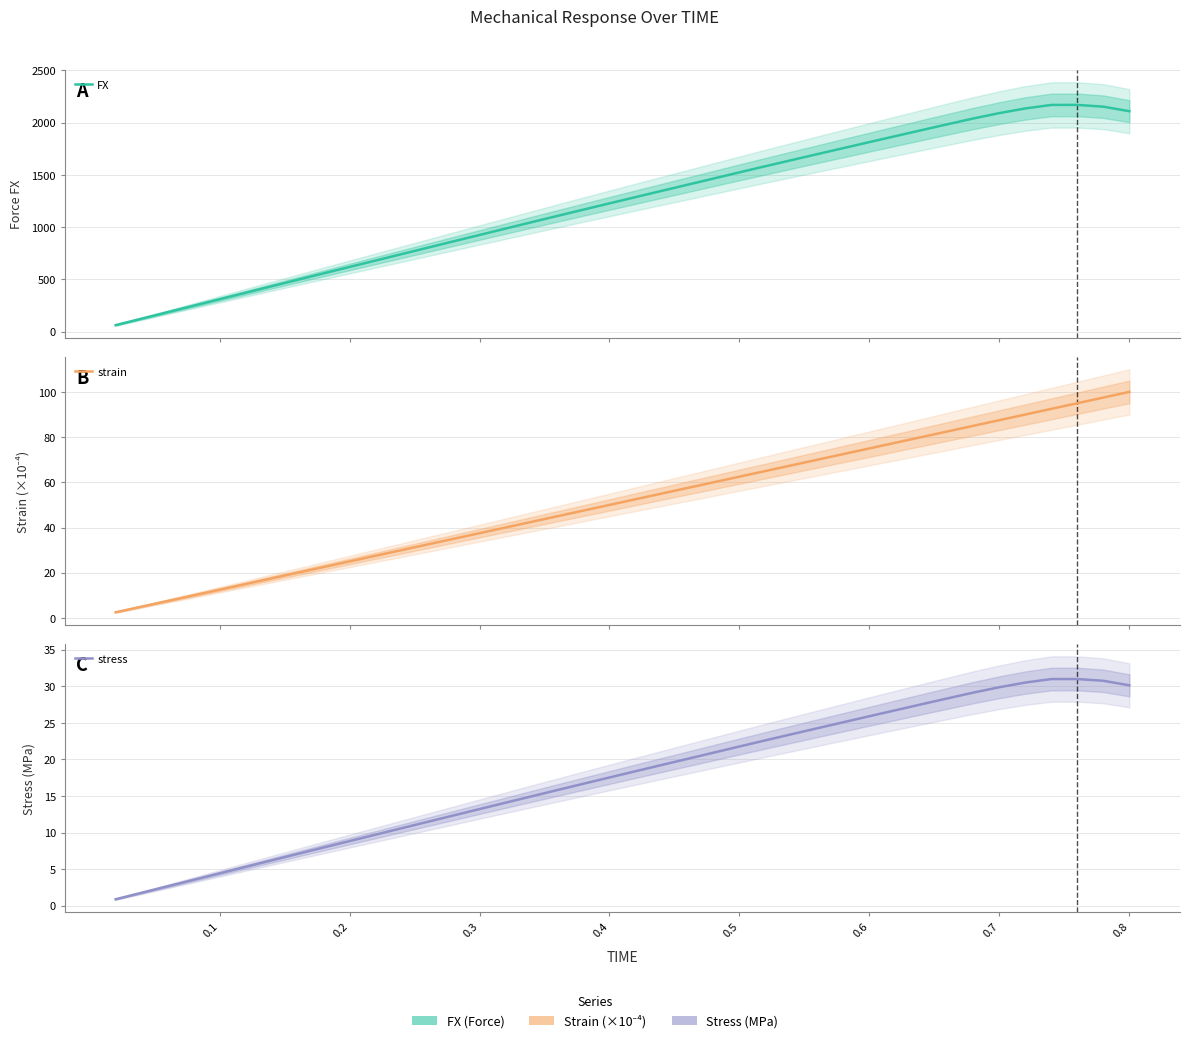

How many lines are shown in the chart?

3